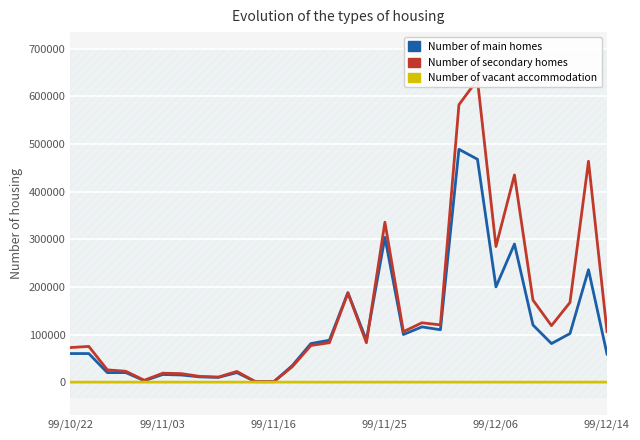

True or false: Number of secondary homes and Number of vacant accommodation cross at least once.

False